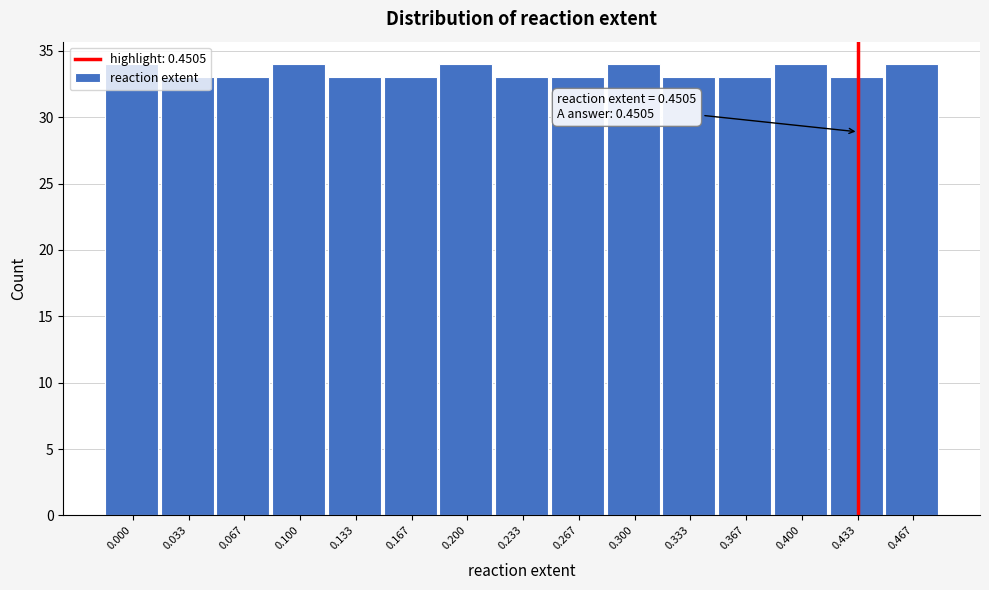

Is it true that the value at 0.233 is 33?

True